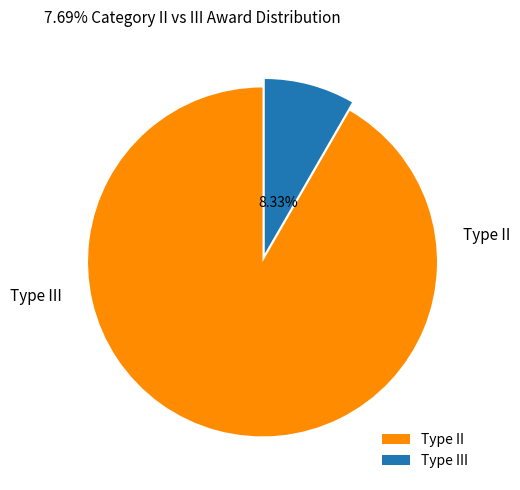

Count the number of slices in the pie.

2